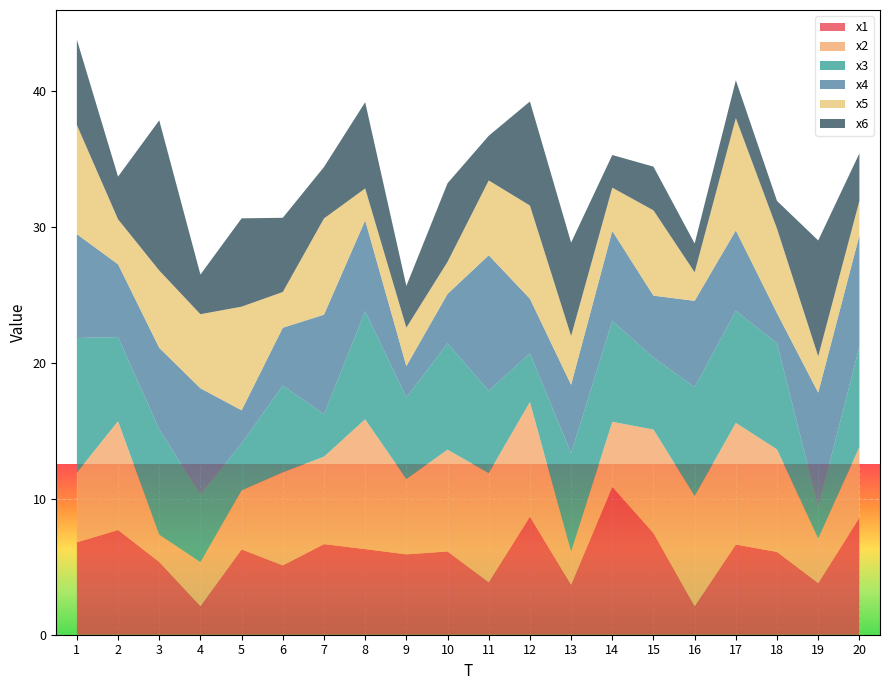

Reading left to right, extract all data points from this chart.

x1: 1=6.8	2=7.7	3=5.4	4=2.1	5=6.3	6=5.1	7=6.7	8=6.3	9=5.9	10=6.1	11=3.9	12=8.7	13=3.7	14=10.9	15=7.5	16=2.1	17=6.6	18=6.1	19=3.8	20=8.6
x2: 1=5.1	2=8.0	3=2.0	4=3.2	5=4.3	6=6.8	7=6.4	8=9.5	9=5.5	10=7.5	11=8.0	12=8.4	13=2.4	14=4.8	15=7.6	16=8.1	17=8.9	18=7.5	19=3.3	20=5.2
x3: 1=9.9	2=6.2	3=7.8	4=5.0	5=3.5	6=6.4	7=3.1	8=7.9	9=6.0	10=7.8	11=6.1	12=3.6	13=7.2	14=7.4	15=5.3	16=8.0	17=8.2	18=7.8	19=2.3	20=7.4
x4: 1=7.6	2=5.3	3=6.0	4=7.8	5=2.4	6=4.2	7=7.3	8=6.7	9=2.3	10=3.6	11=10.0	12=4.0	13=5.0	14=6.6	15=4.5	16=6.3	17=5.9	18=2.2	19=8.4	20=8.2
x5: 1=8.0	2=3.3	3=5.7	4=5.4	5=7.6	6=2.6	7=7.1	8=2.3	9=2.8	10=2.4	11=5.5	12=6.9	13=3.6	14=3.2	15=6.3	16=2.1	17=8.3	18=6.2	19=2.7	20=2.5
x6: 1=6.3	2=3.1	3=11.0	4=2.9	5=6.5	6=5.5	7=3.8	8=6.3	9=3.1	10=5.8	11=3.3	12=7.6	13=6.9	14=2.4	15=3.2	16=2.1	17=2.8	18=2.0	19=8.5	20=3.5